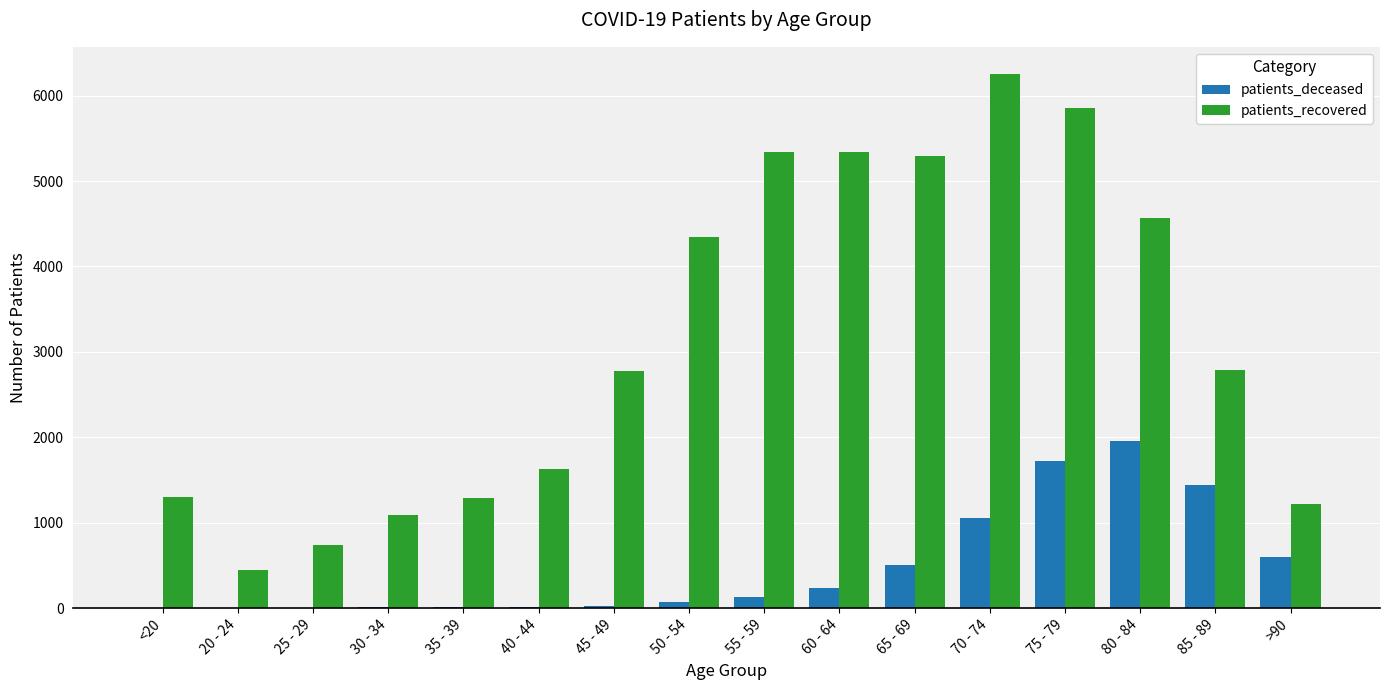

What is the sum of all patients_deceased values?

7803